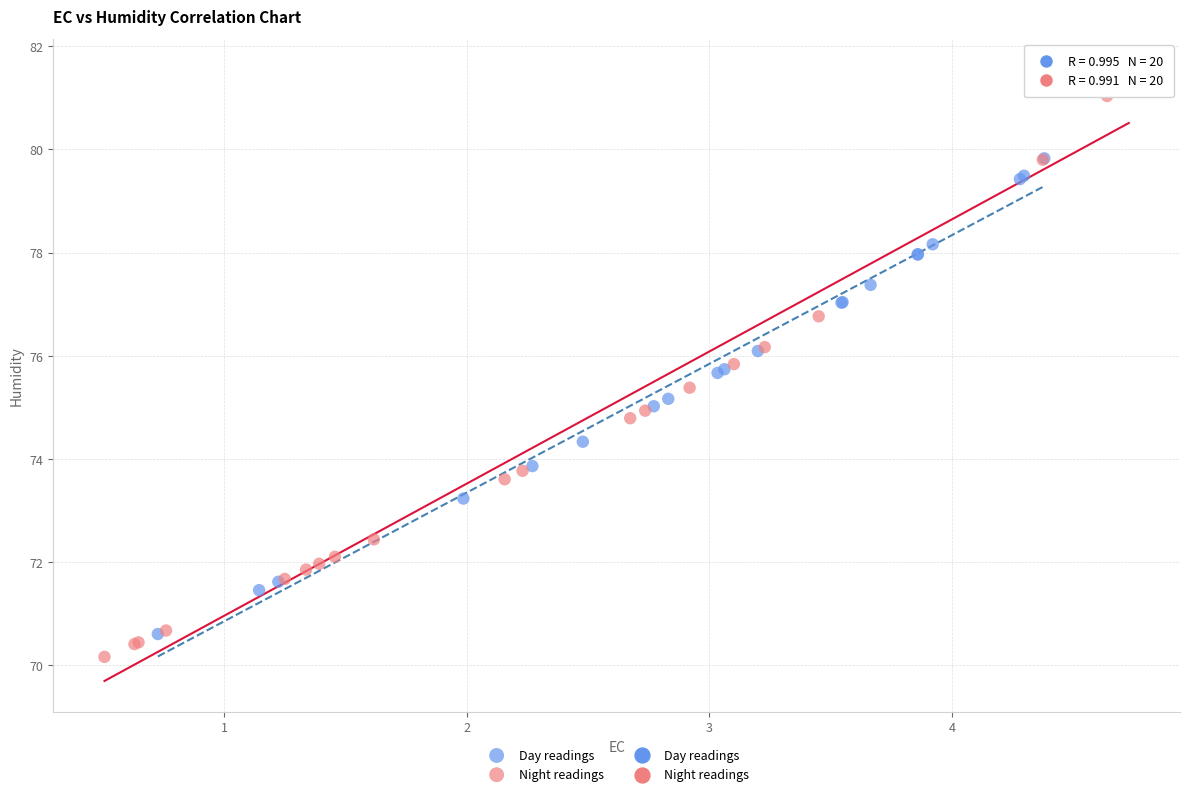

Which series has the largest Y range (max minus min)?

Night readings